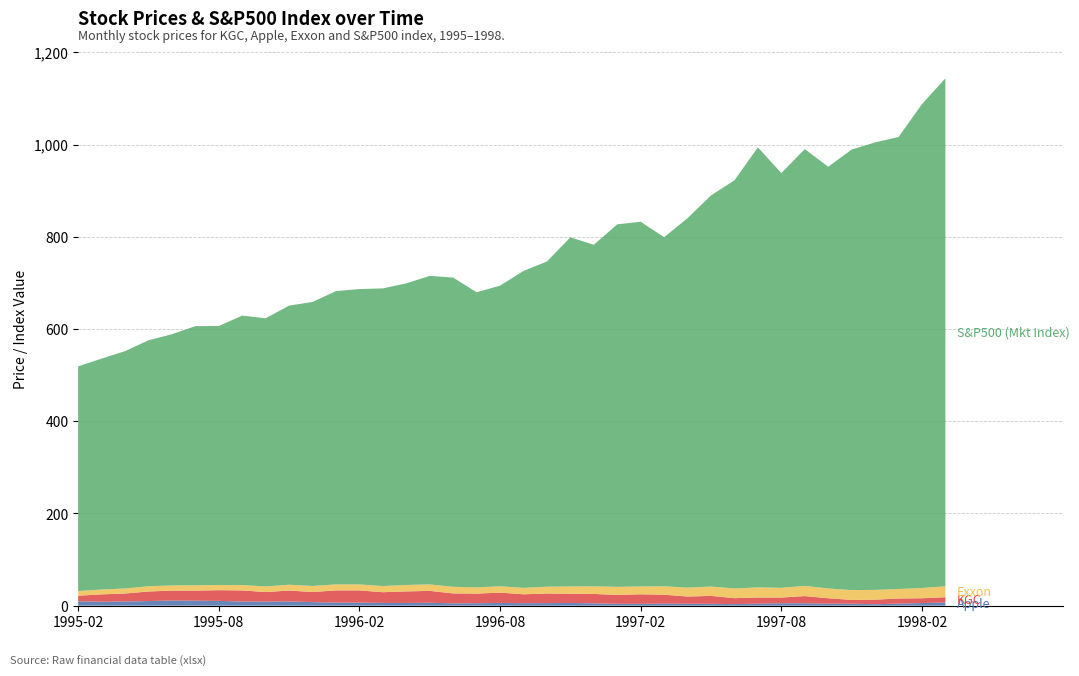

Reading right to left, list all the values displayed in this chart.

S&P500 (Mkt Index): 1998-03=1101.8	1998-02=1049.3	1998-01=980.3	1997-12=970.4	1997-11=955.4	1997-10=914.6	1997-09=947.3	1997-08=899.5	1997-07=954.3	1997-06=885.1	1997-05=848.3	1997-04=801.3	1997-03=757.1	1997-02=790.8	1997-01=786.2	1996-12=740.7	1996-11=757.0	1996-10=705.3	1996-09=687.3	1996-08=652.0	1996-07=640.0	1996-06=670.6	1996-05=669.1	1996-04=654.2	1996-03=645.5	1996-02=640.4	1996-01=636.0	1995-12=615.9	1995-11=605.4	1995-10=581.5	1995-09=584.4	1995-08=561.9	1995-07=562.1	1995-06=544.8	1995-05=533.4	1995-04=514.7	1995-03=500.7	1995-02=487.4
Apple: 1998-03=6.7	1998-02=5.7	1998-01=4.4	1997-12=3.2	1997-11=4.3	1997-10=4.1	1997-09=5.2	1997-08=5.3	1997-07=4.2	1997-06=3.4	1997-05=4.0	1997-04=4.1	1997-03=4.4	1997-02=3.9	1997-01=4.0	1996-12=5.0	1996-11=5.8	1996-10=5.6	1996-09=5.4	1996-08=5.9	1996-07=5.3	1996-06=5.1	1996-05=6.3	1996-04=5.9	1996-03=5.9	1996-02=6.7	1996-01=6.7	1995-12=7.7	1995-11=9.2	1995-10=8.8	1995-09=9.0	1995-08=10.4	1995-07=10.8	1995-06=11.2	1995-05=10.0	1995-04=9.2	1995-03=8.4	1995-02=9.5
KGC: 1998-03=11.6	1998-02=10.4	1998-01=11.1	1997-12=9.8	1997-11=8.2	1997-10=12.0	1997-09=15.6	1997-08=12.3	1997-07=13.4	1997-06=12.9	1997-05=17.2	1997-04=15.7	1997-03=19.3	1997-02=20.8	1997-01=19.3	1996-12=20.4	1996-11=20.0	1996-10=20.8	1996-09=19.3	1996-08=22.5	1996-07=20.8	1996-06=21.5	1996-05=25.8	1996-04=25.0	1996-03=23.2	1996-02=26.5	1996-01=26.5	1995-12=21.8	1995-11=23.6	1995-10=20.8	1995-09=24.1	1995-08=23.2	1995-07=21.8	1995-06=21.5	1995-05=20.8	1995-04=17.2	1995-03=16.1	1995-02=12.2
Exxon: 1998-03=23.6	1998-02=22.3	1998-01=20.6	1997-12=21.2	1997-11=21.2	1997-10=21.2	1997-09=22.1	1997-08=21.1	1997-07=22.0	1997-06=21.0	1997-05=20.3	1997-04=19.2	1997-03=18.3	1997-02=17.0	1997-01=17.5	1996-12=16.5	1996-11=15.9	1996-10=14.8	1996-09=13.9	1996-08=13.6	1996-07=13.6	1996-06=14.4	1996-05=14.0	1996-04=13.9	1996-03=13.4	1996-02=13.0	1996-01=13.0	1995-12=13.2	1995-11=12.6	1995-10=12.3	1995-09=11.6	1995-08=11.1	1995-07=11.5	1995-06=11.2	1995-05=11.4	1995-04=10.9	1995-03=10.5	1995-02=10.1